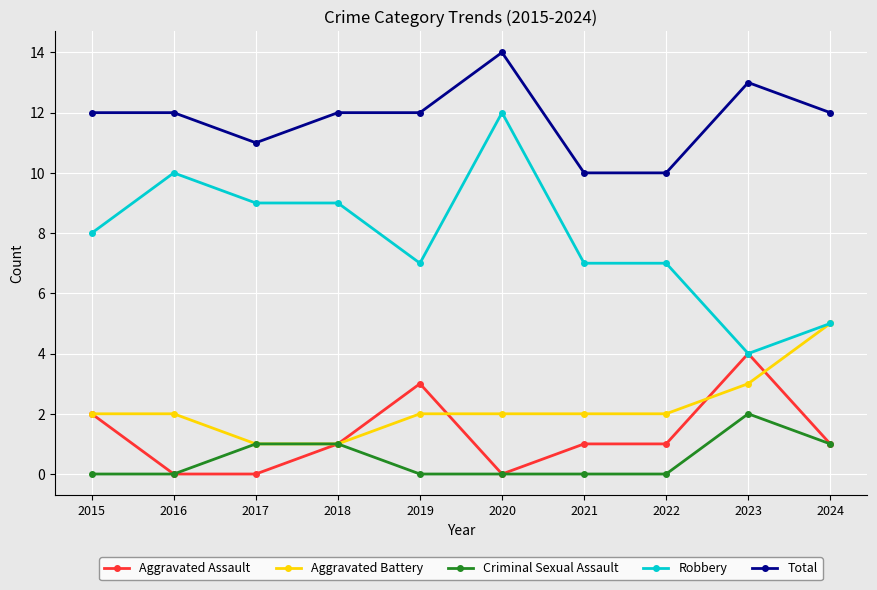

At which category is the sum across all series the highest?

2020